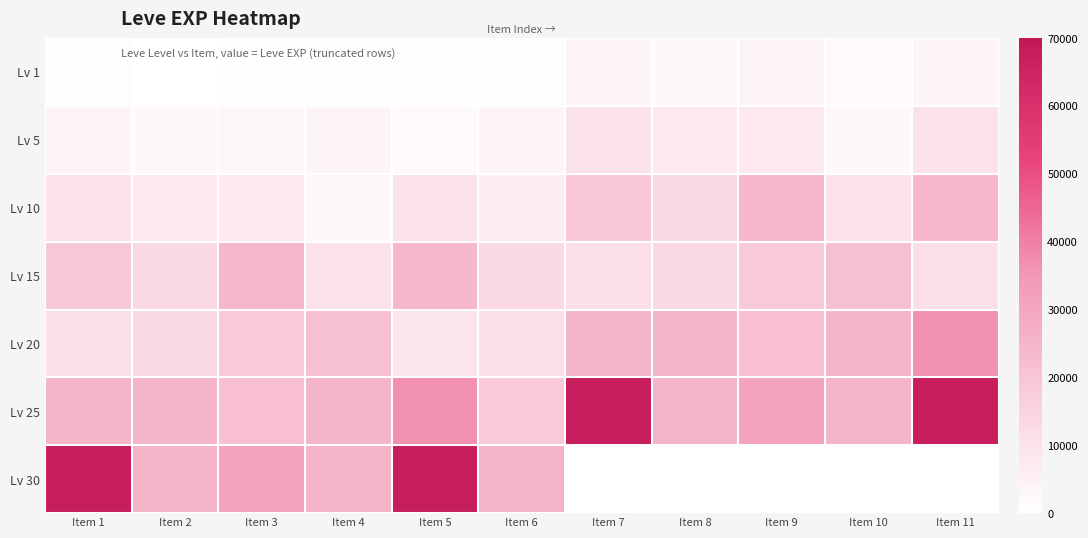

At which category does the chart reach its peak across all series?

Item 7